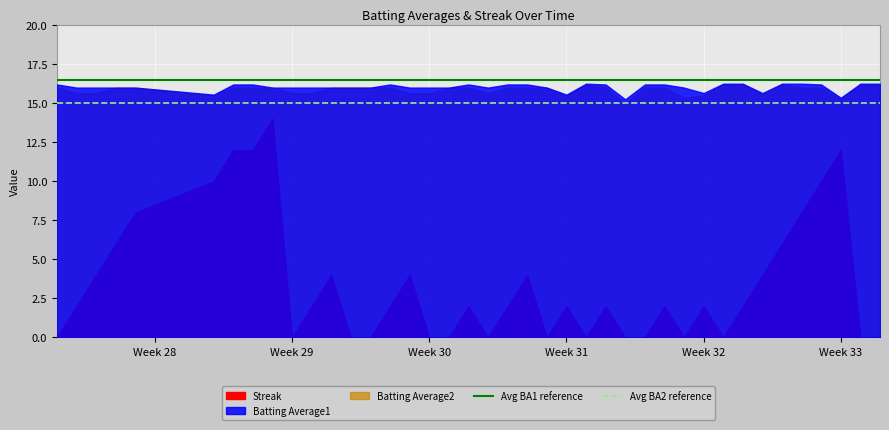

True or false: Avg BA2 reference and Avg BA1 reference cross at least once.

False